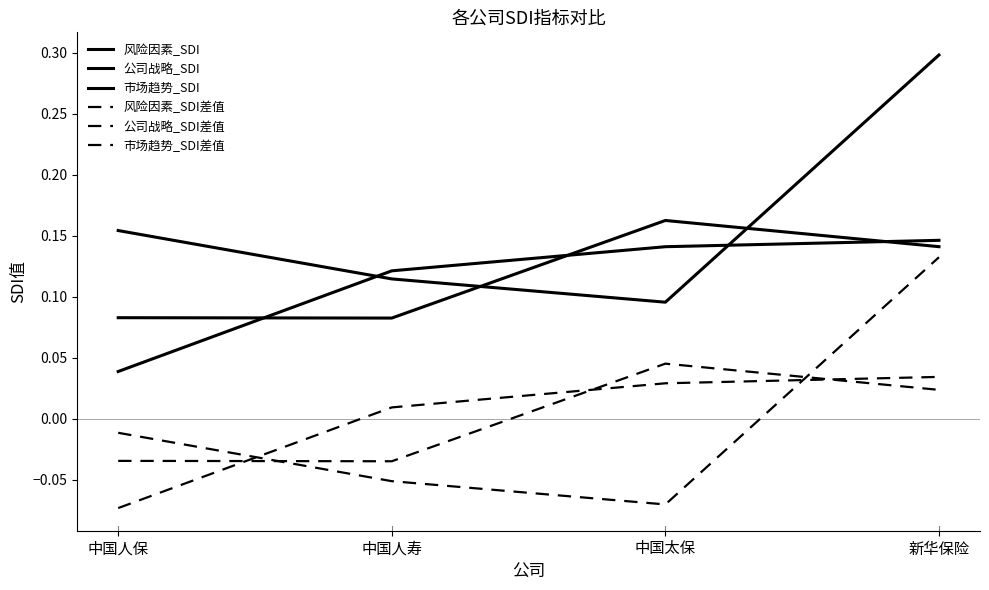

Is this an area chart (filled region under the line)?

No